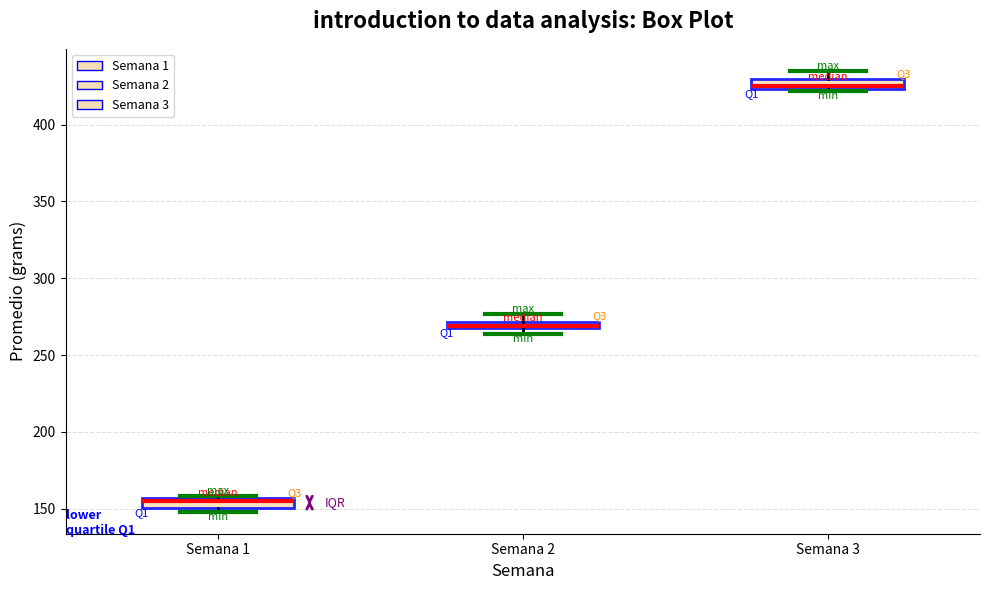

Where is the lower edge of the box for Semana 1 on the y-axis? The values are not printed on the chart, so give them approximately, as read against the axis.

150